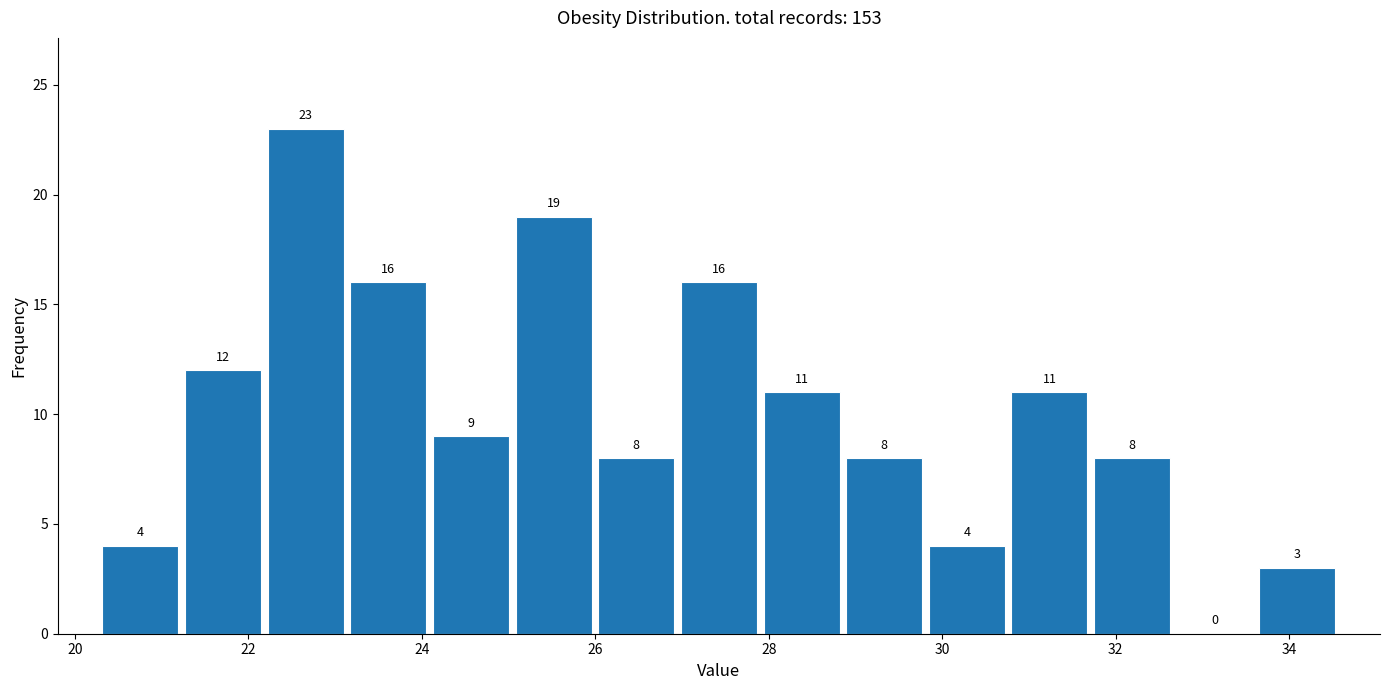

Reading left to right, transcribe this chart: for each bar, give the range it covers on the x-axis and its height. The bar edges are not printed on the chart, so give them approximately, as read against the axis.

20.2 to 21.2: 4
21.2 to 22.2: 12
22.2 to 23.2: 23
23.2 to 24.0: 16
24.0 to 25.0: 9
25.0 to 26.0: 19
26.0 to 27.0: 8
27.0 to 28.0: 16
28.0 to 28.8: 11
28.8 to 29.8: 8
29.8 to 30.8: 4
30.8 to 31.8: 11
31.8 to 32.6: 8
32.6 to 33.6: 0
33.6 to 34.6: 3